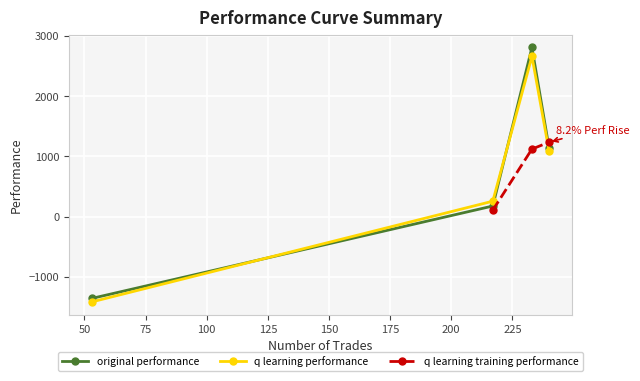

What is the maximum value for original performance?

2811.1